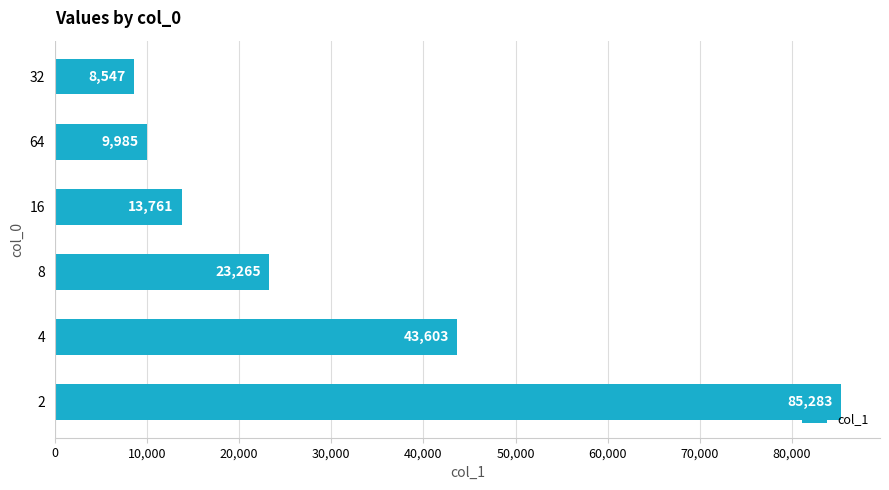

Rank the categories by value from lowest to highest.

32, 64, 16, 8, 4, 2